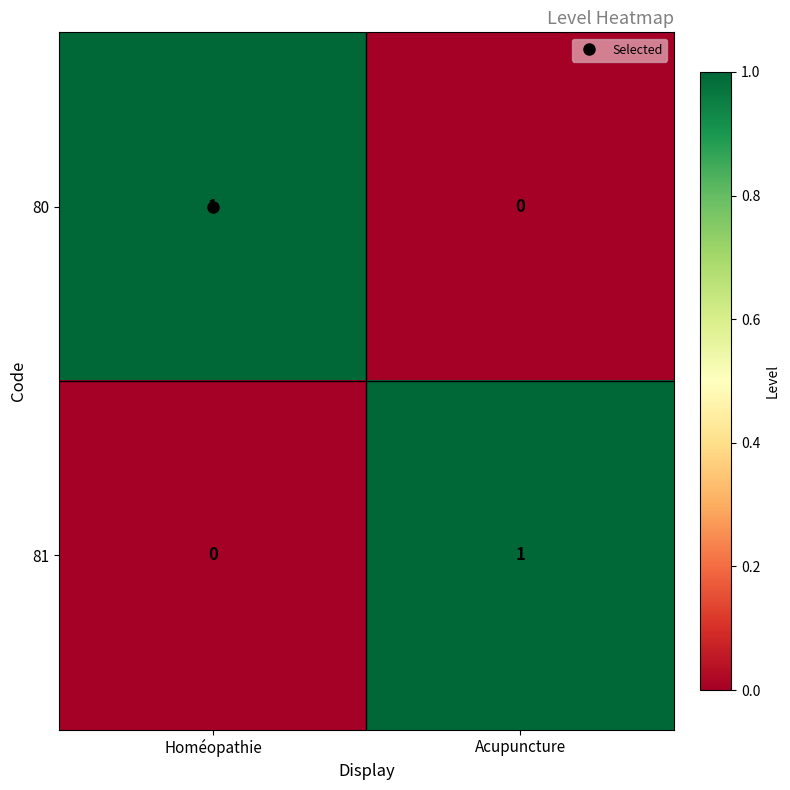

How many values in the 80 series are below 1?

1